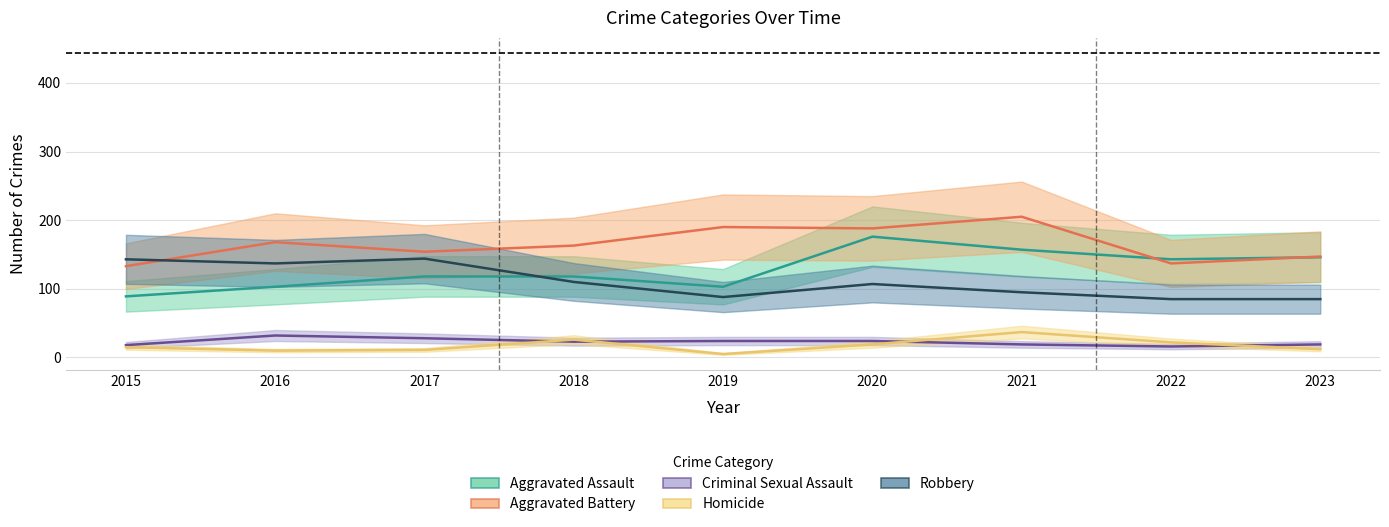

Reading left to right, extract all data points from this chart.

Aggravated Assault: 89	103	118	118	103	176	157	143	146
Aggravated Battery: 133	168	154	163	190	188	205	137	147
Criminal Sexual Assault: 18	32	28	23	24	24	19	16	19
Homicide: 15	10	11	26	5	19	37	22	12
Robbery: 143	137	144	110	88	107	95	85	85